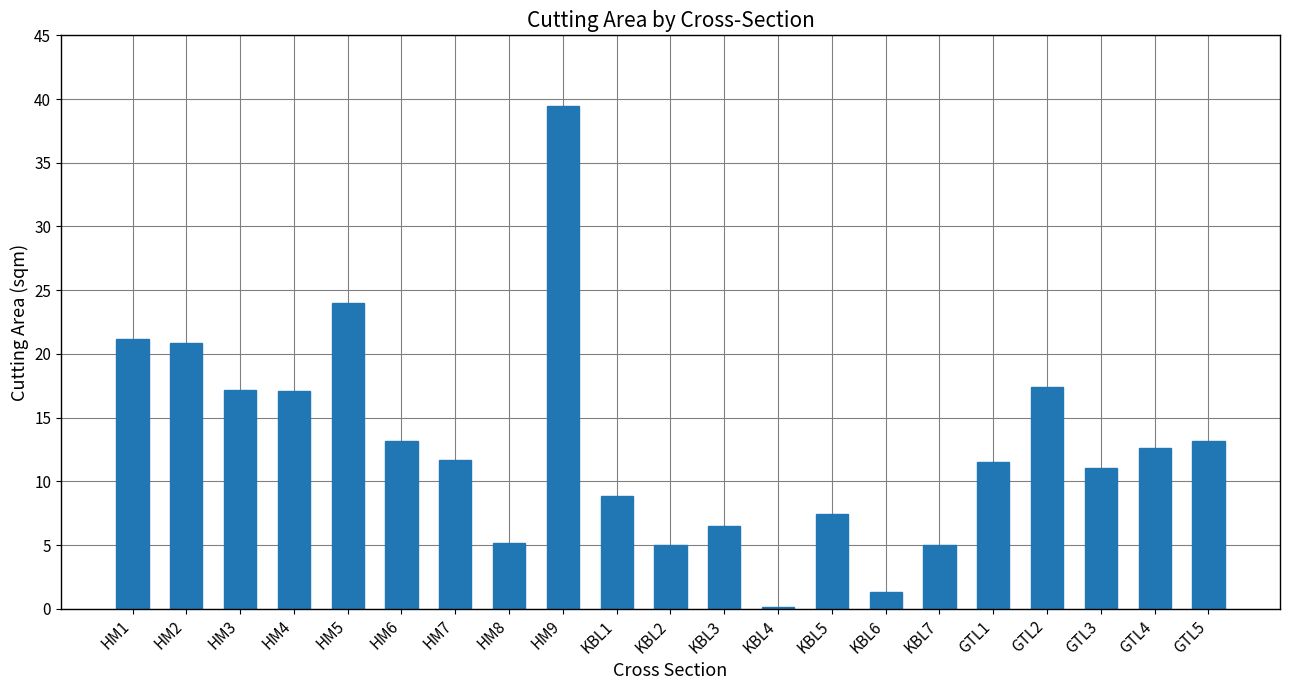

What is the sum of all values?

269.8